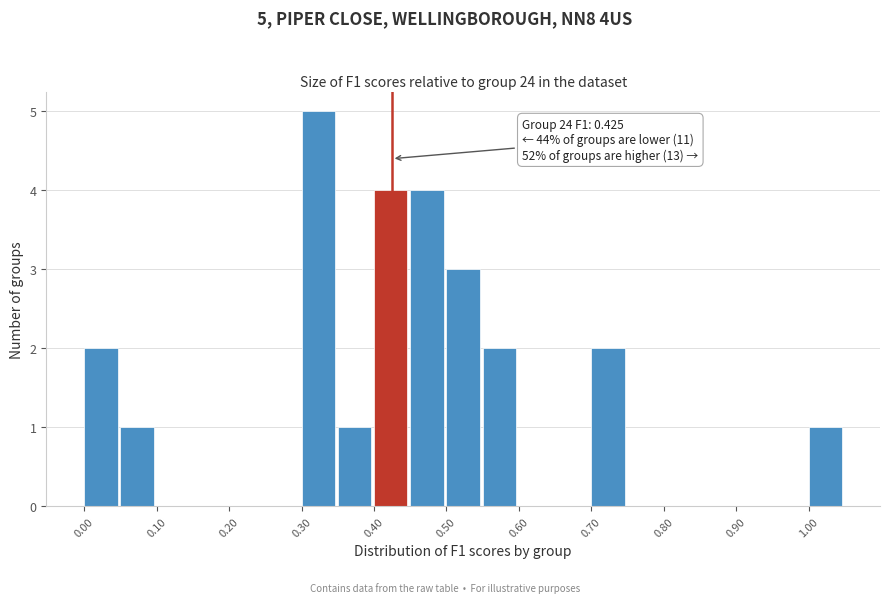

Over which range of the x-axis is the bar tallest?

0.30 to 0.35